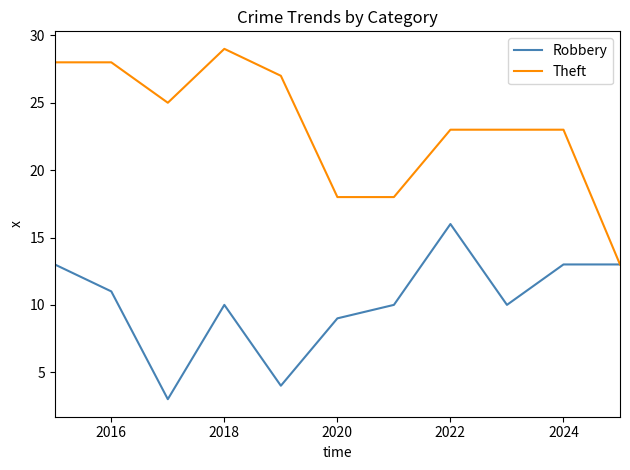

Rank the series by their maximum value, from lowest to highest.

Robbery, Theft